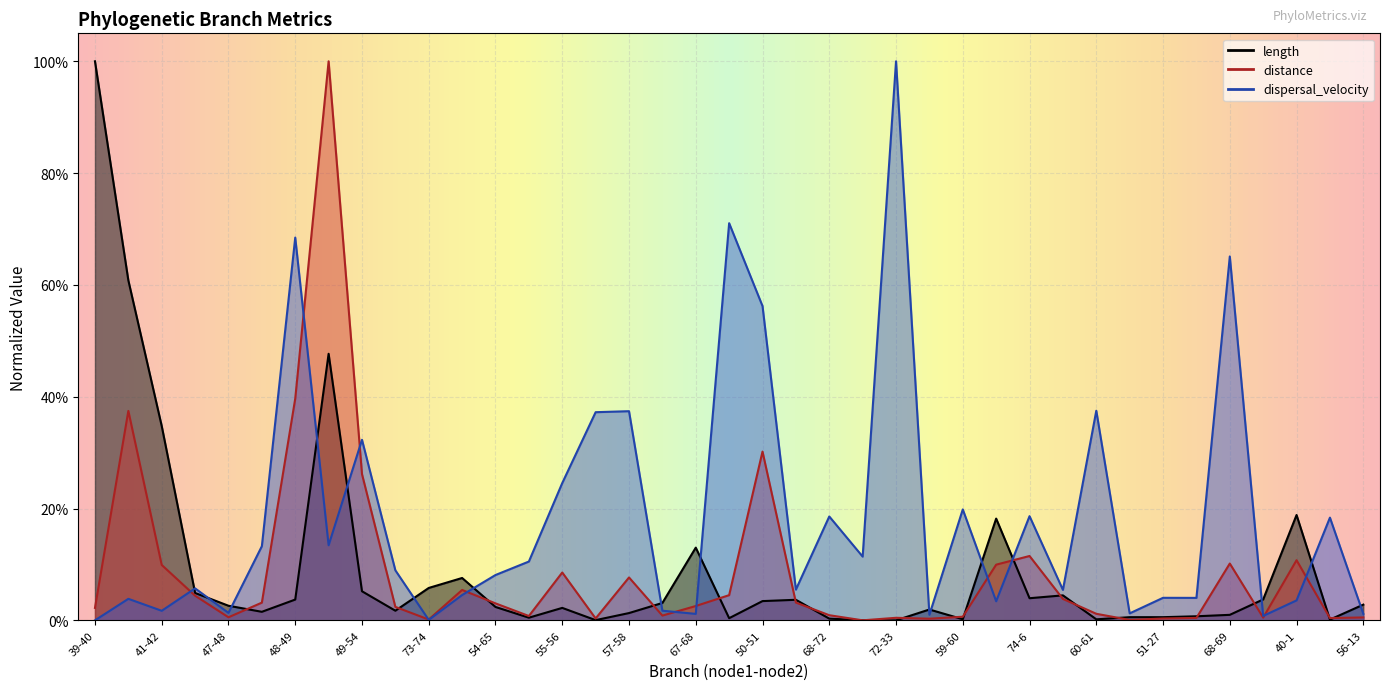

What position from the left is 59-62?

32